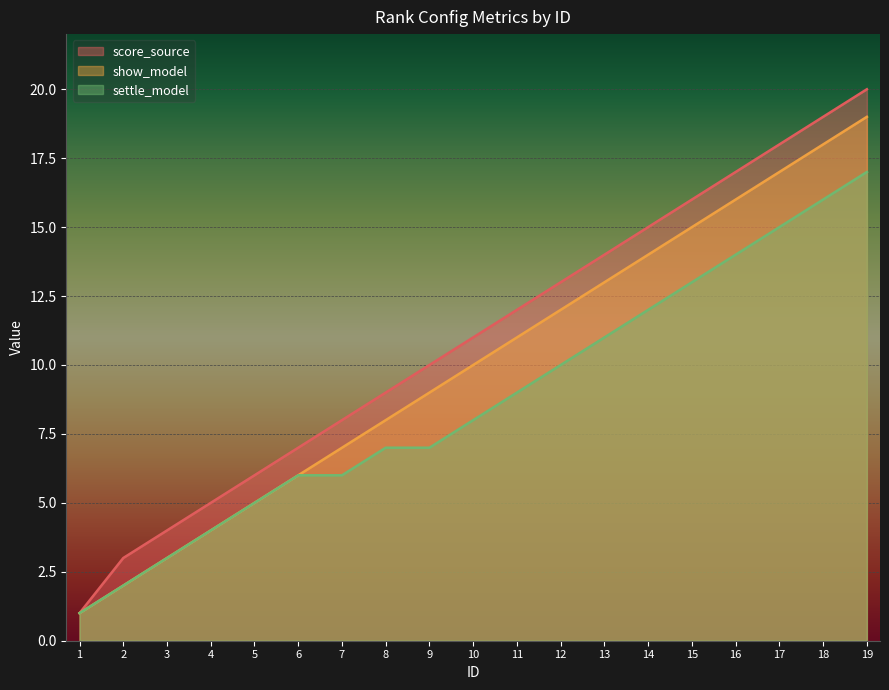

True or false: score_source has more than 2 interior local peaks.

False